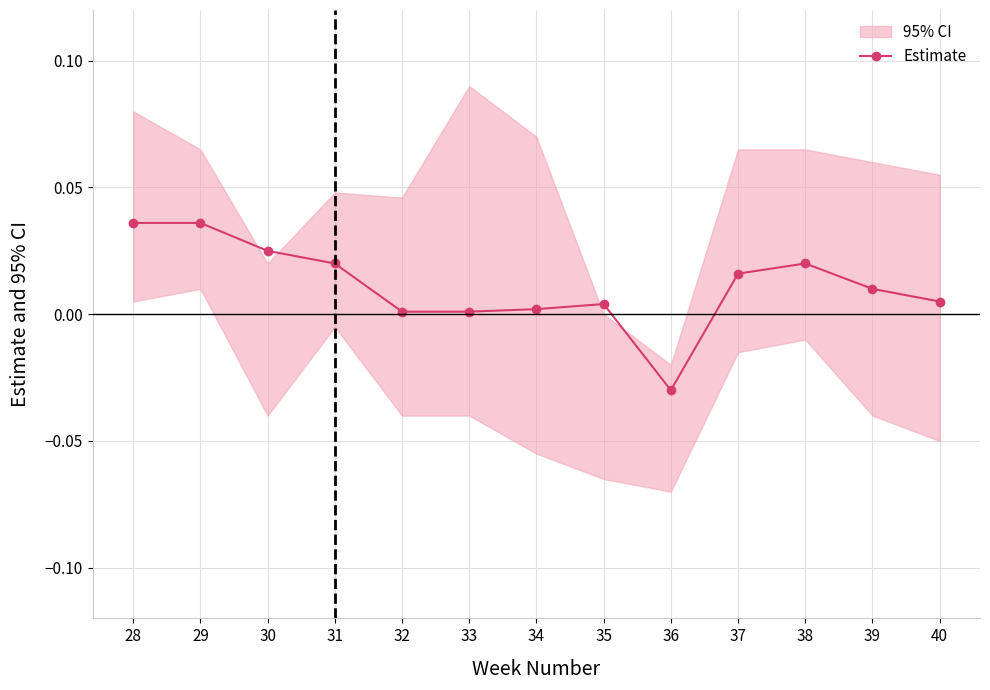

At which label is the value closest to 0?

32